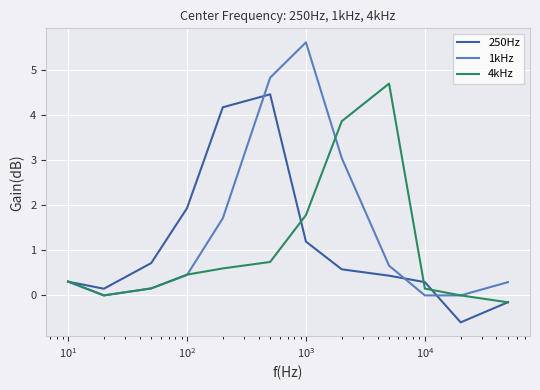

What is the maximum value shown in the chart?

5.6